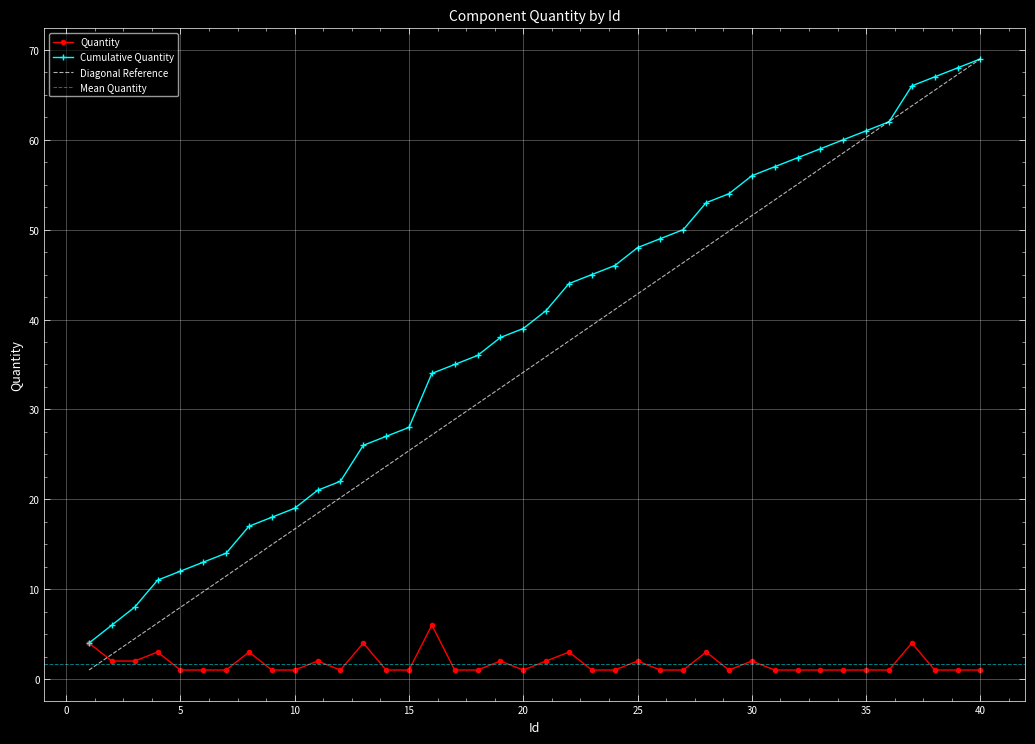

Reading right to left, list all the values displayed in this chart.

Quantity: 1	1	1	4	1	1	1	1	1	1	2	1	3	1	1	2	1	1	3	2	1	2	1	1	6	1	1	4	1	2	1	1	3	1	1	1	3	2	2	4
Cumulative Quantity: 69	68	67	66	62	61	60	59	58	57	56	54	53	50	49	48	46	45	44	41	39	38	36	35	34	28	27	26	22	21	19	18	17	14	13	12	11	8	6	4